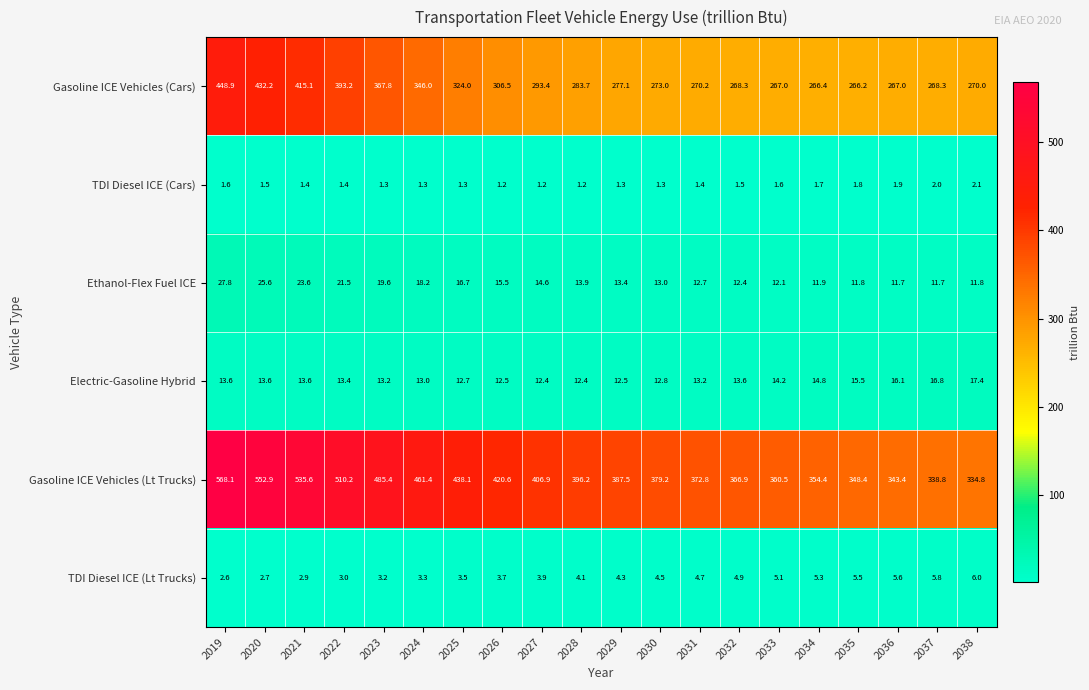

List the series in order of their peak value, highest first.

Gasoline ICE Vehicles (Lt Trucks), Gasoline ICE Vehicles (Cars), Ethanol-Flex Fuel ICE, Electric-Gasoline Hybrid, TDI Diesel ICE (Lt Trucks), TDI Diesel ICE (Cars)